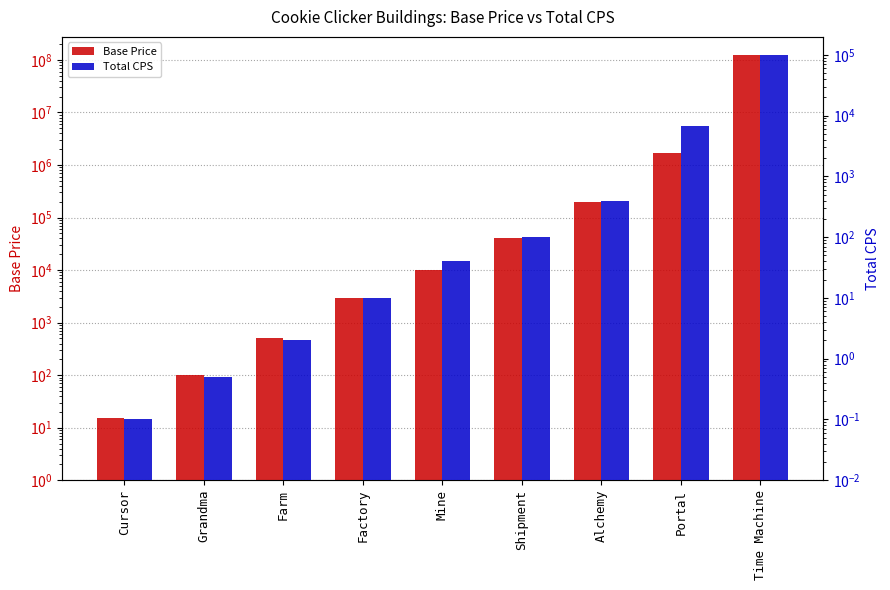

What is the label of the 4th bar from the right?

Shipment